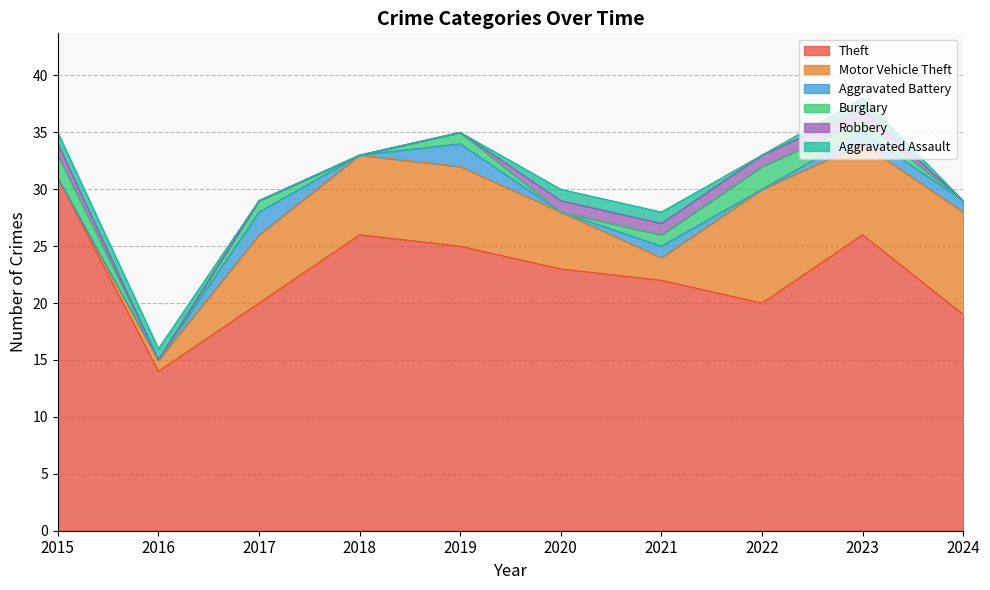

True or false: Aggravated Battery and Theft cross at least once.

False